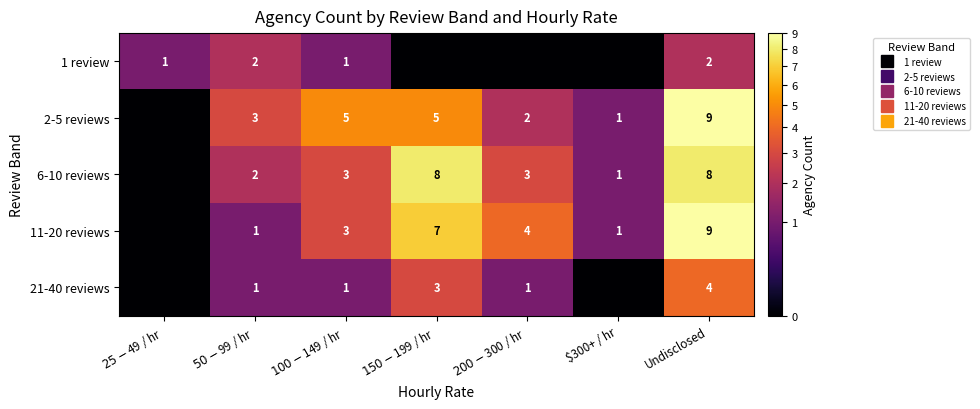

The value of 1 review at $300+ / hr is 0. True or false?

True